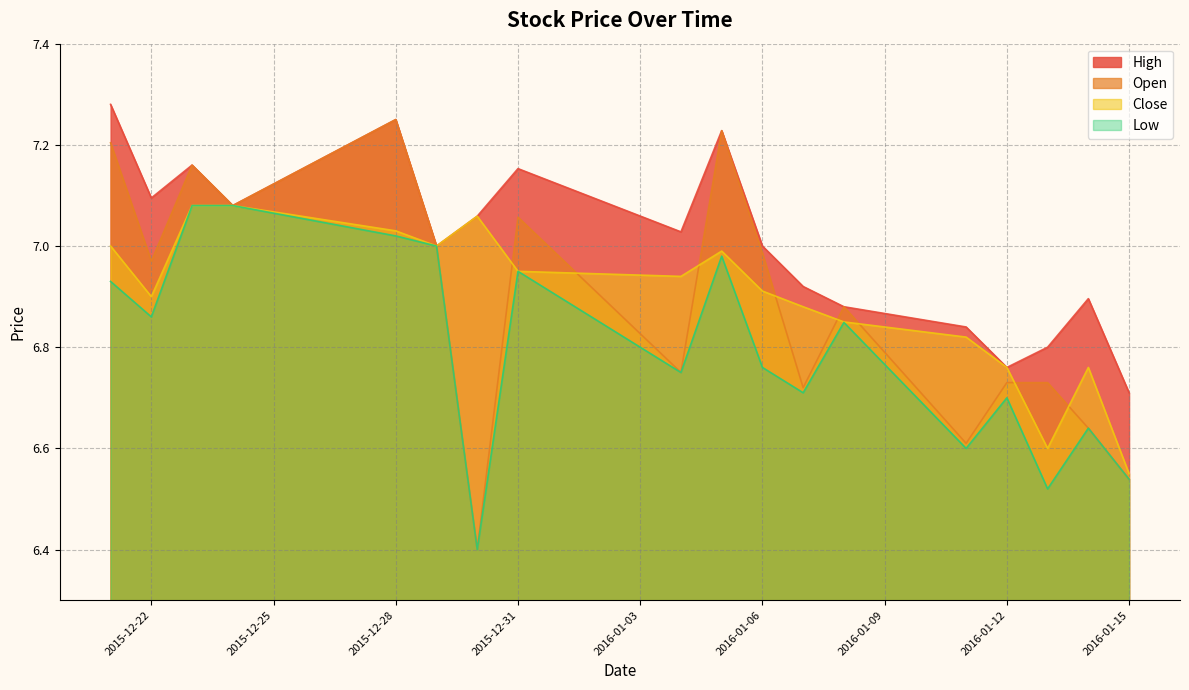

At which category does Open reach its first local peak?

2015-12-23